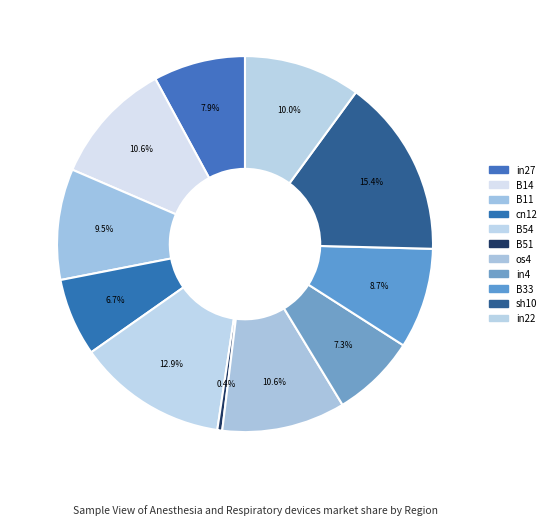

To the nearest percent, what portion does in22 represent?

10%